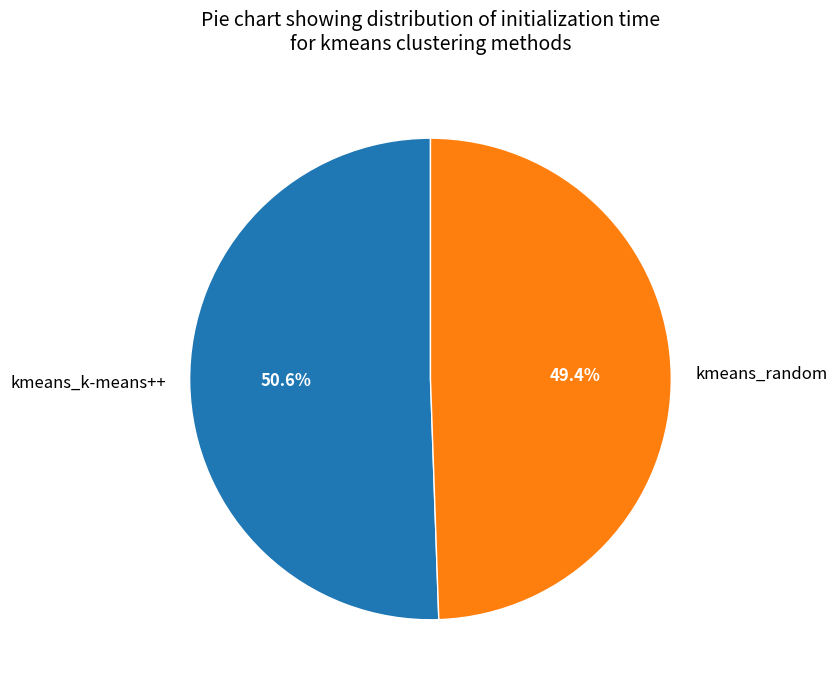

To the nearest percent, what portion does kmeans_random represent?

49%